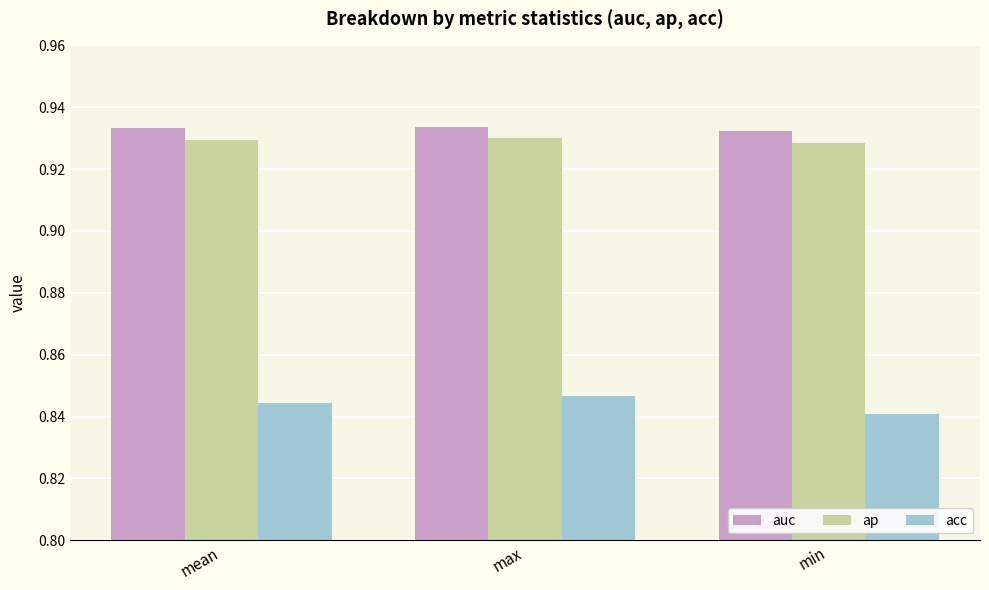

The auc series shows 1.3 at max. True or false?

False